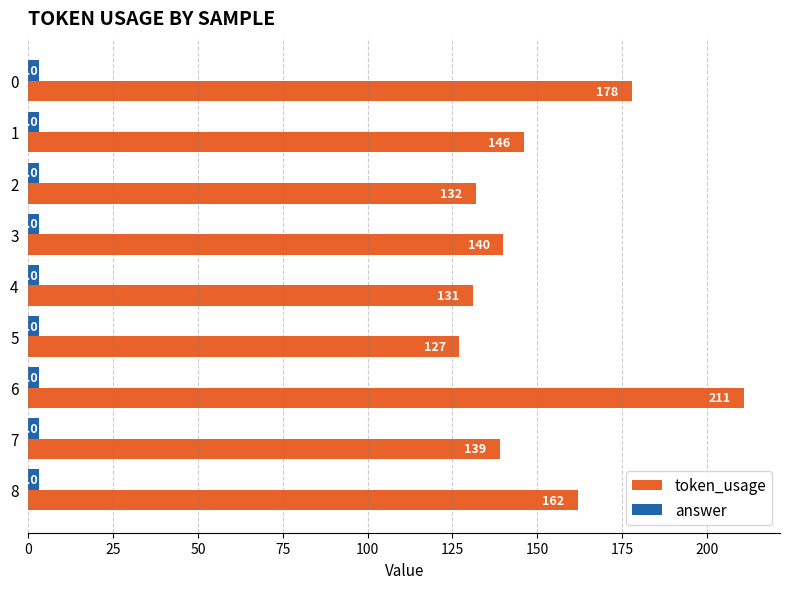

How many series are shown in this chart?

2